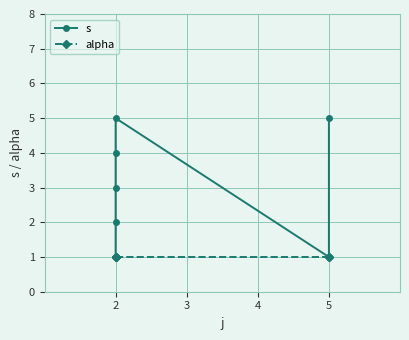

True or false: alpha and s intersect in this chart.

False